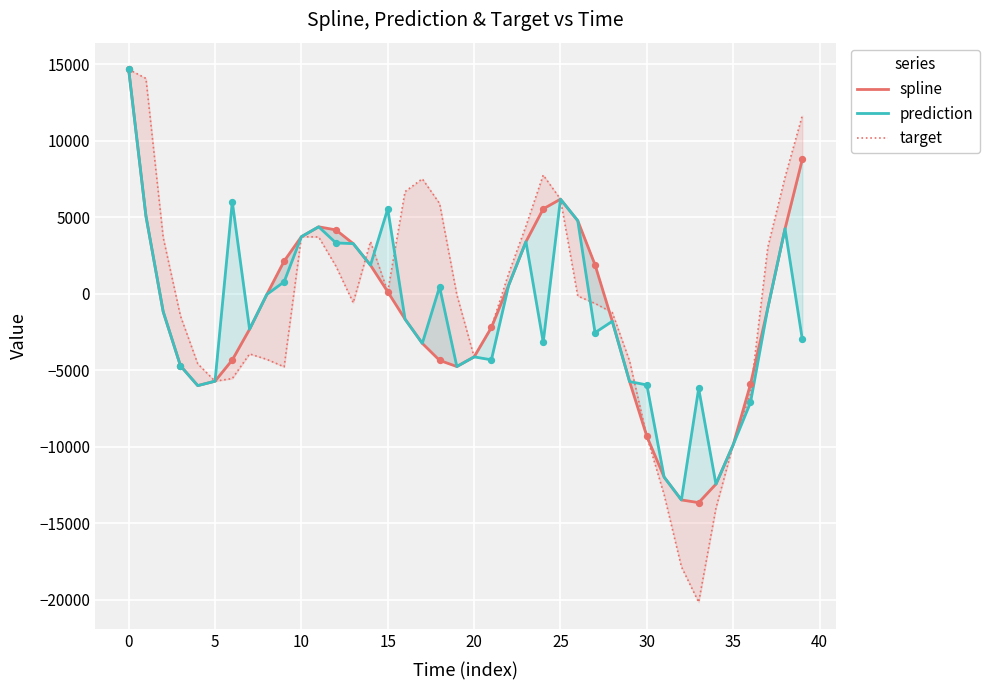

Which series reaches the minimum Y coordinate?

target